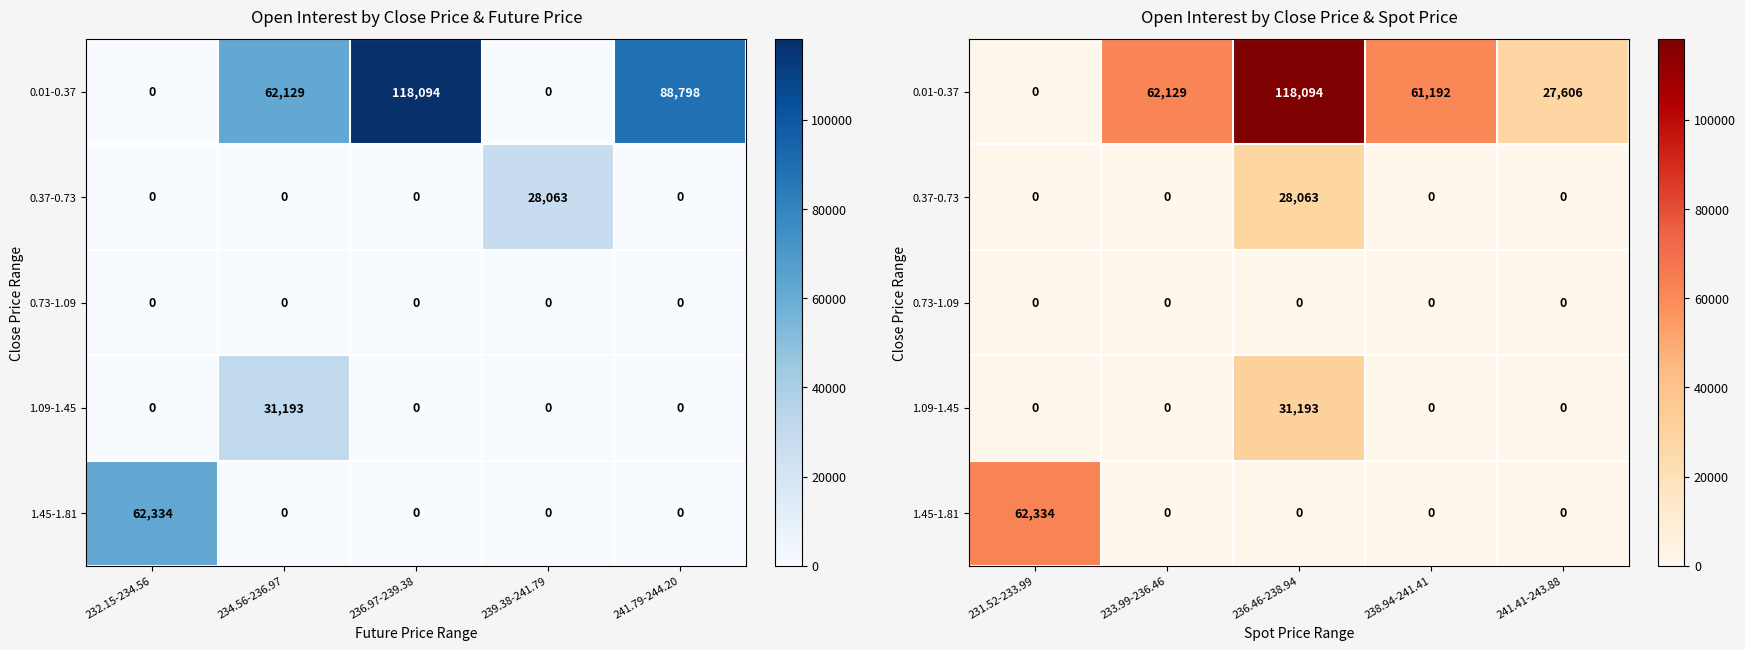

The value of 0.37-0.73 at 231.52-233.99 is -12778. True or false?

False